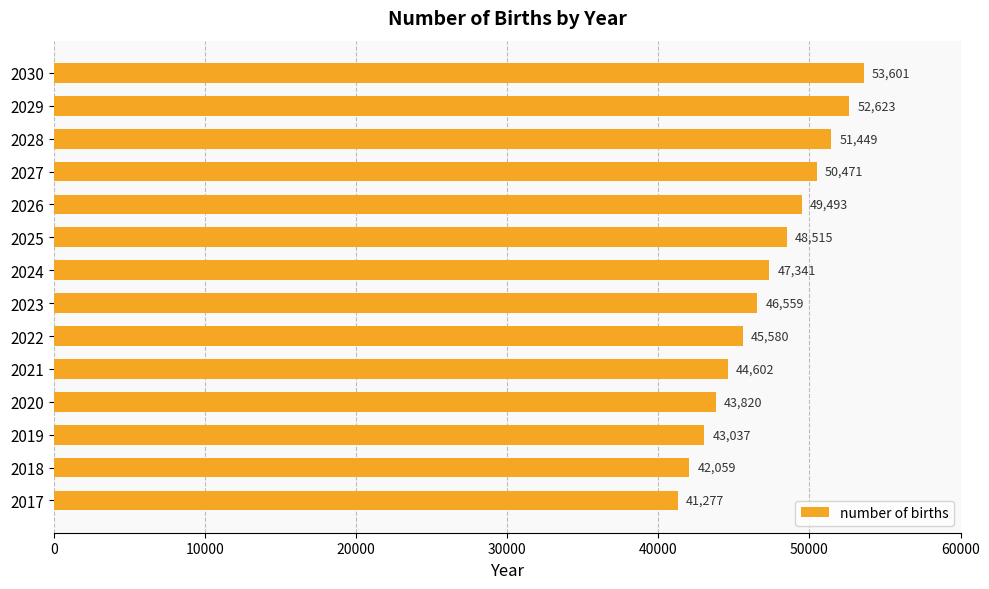

List the labels in order of value, smallest first.

2017, 2018, 2019, 2020, 2021, 2022, 2023, 2024, 2025, 2026, 2027, 2028, 2029, 2030